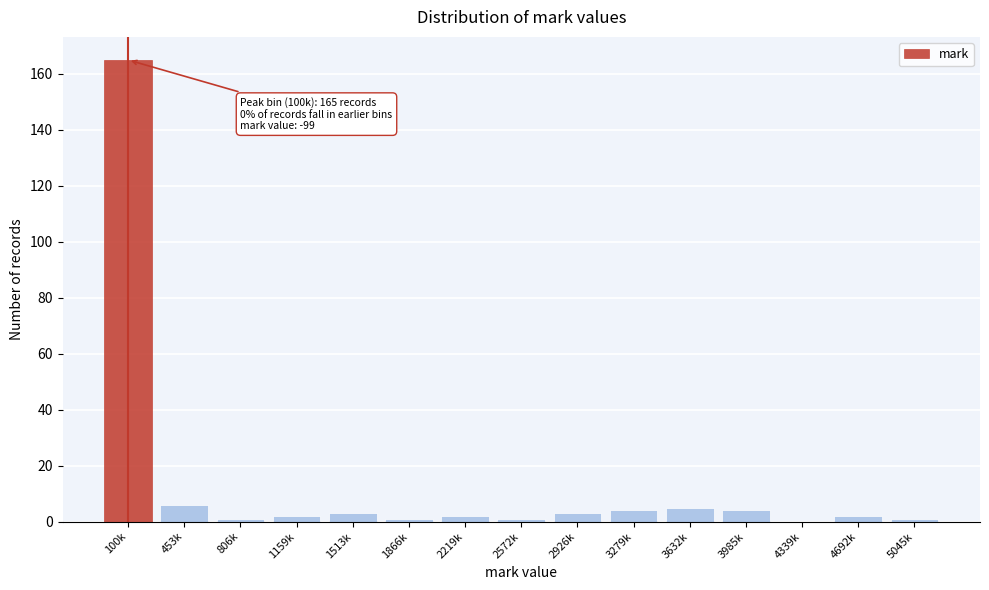

Reading left to right, transcribe all the data shown in this chart.

100k=165	453k=6	806k=1	1159k=2	1513k=3	1866k=1	2219k=2	2572k=1	2926k=3	3279k=4	3632k=5	3985k=4	4339k=0	4692k=2	5045k=1